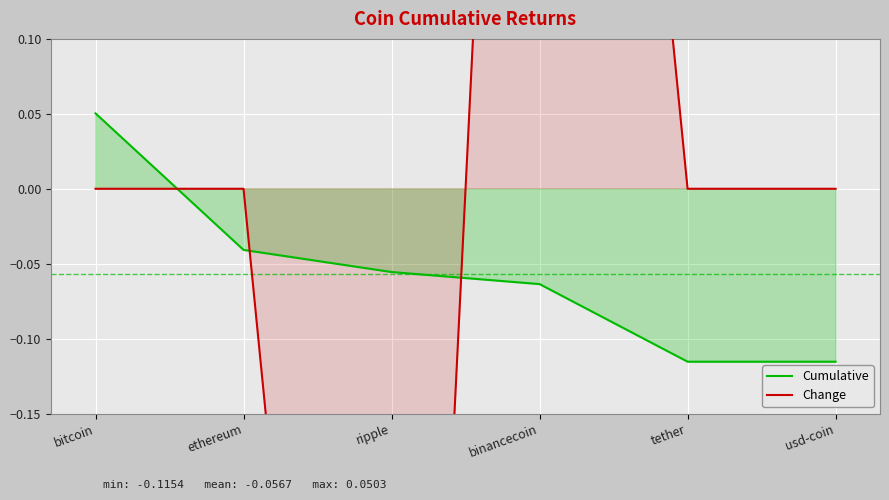

Rank the categories by Cumulative value from highest to lowest.

bitcoin, ethereum, ripple, binancecoin, tether, usd-coin